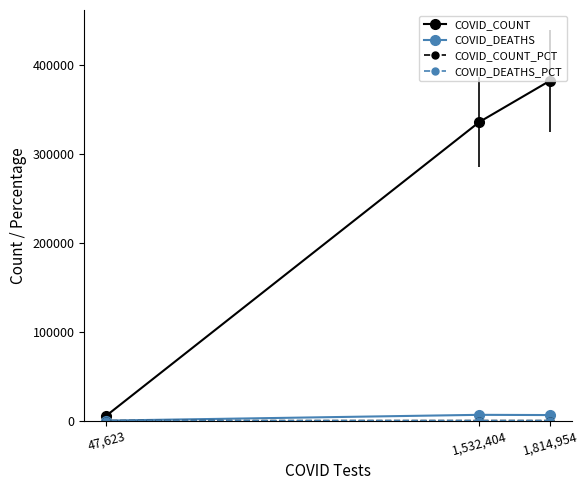

At how many categories does at least one series exceed 232112?

2